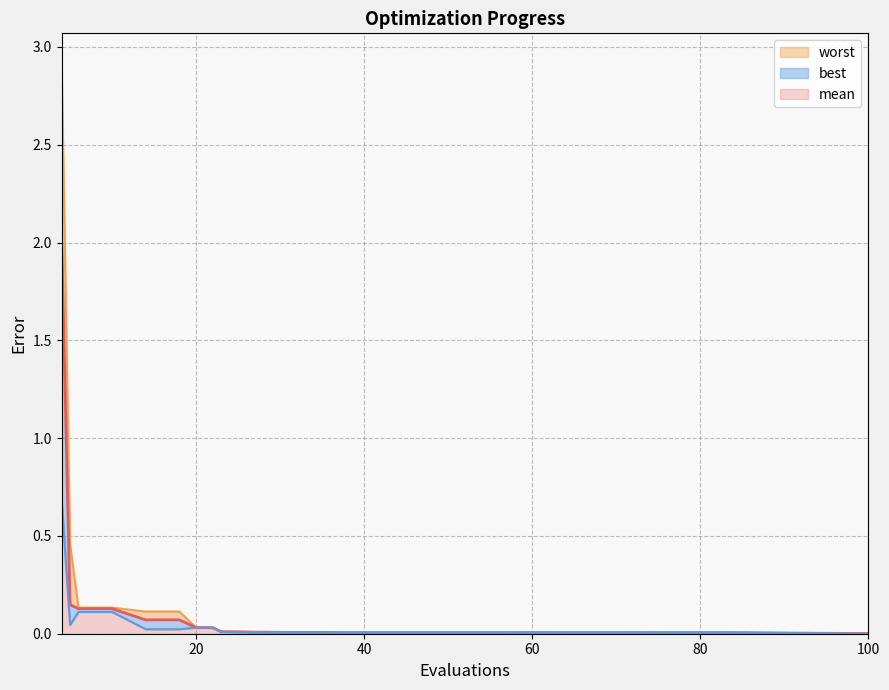

How many distinct data groups are displayed?

3